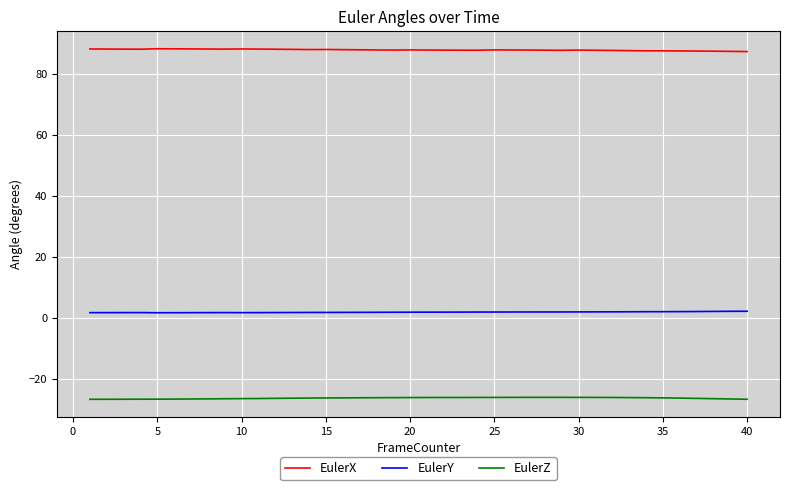

What is the minimum value shown in the chart?

-26.7